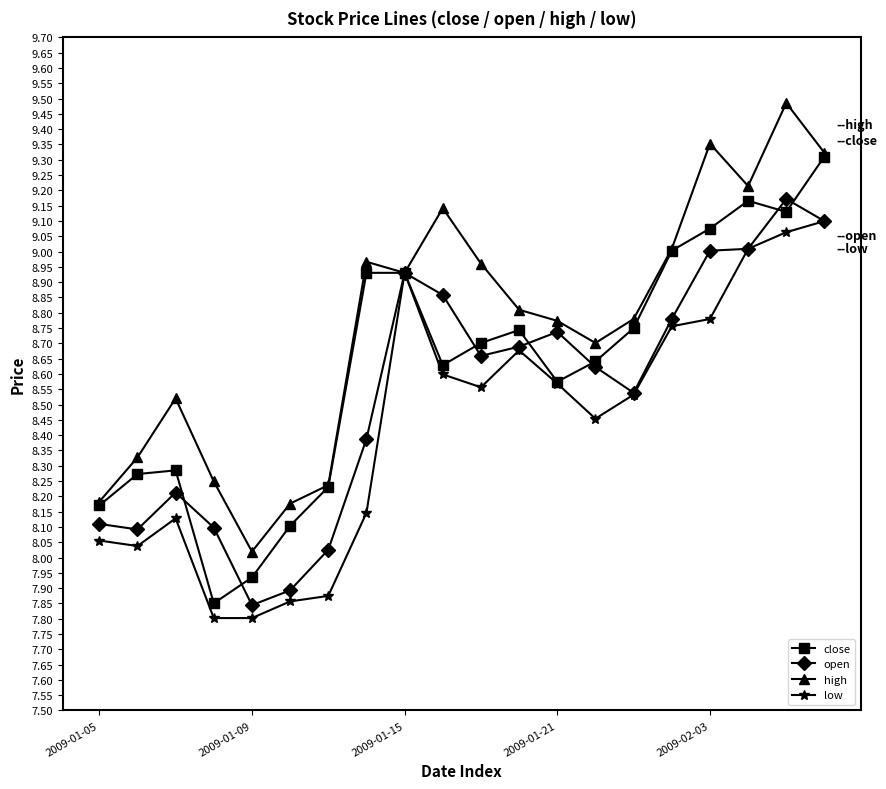

Rank the series by their average value, from highest to lowest.

high, close, open, low